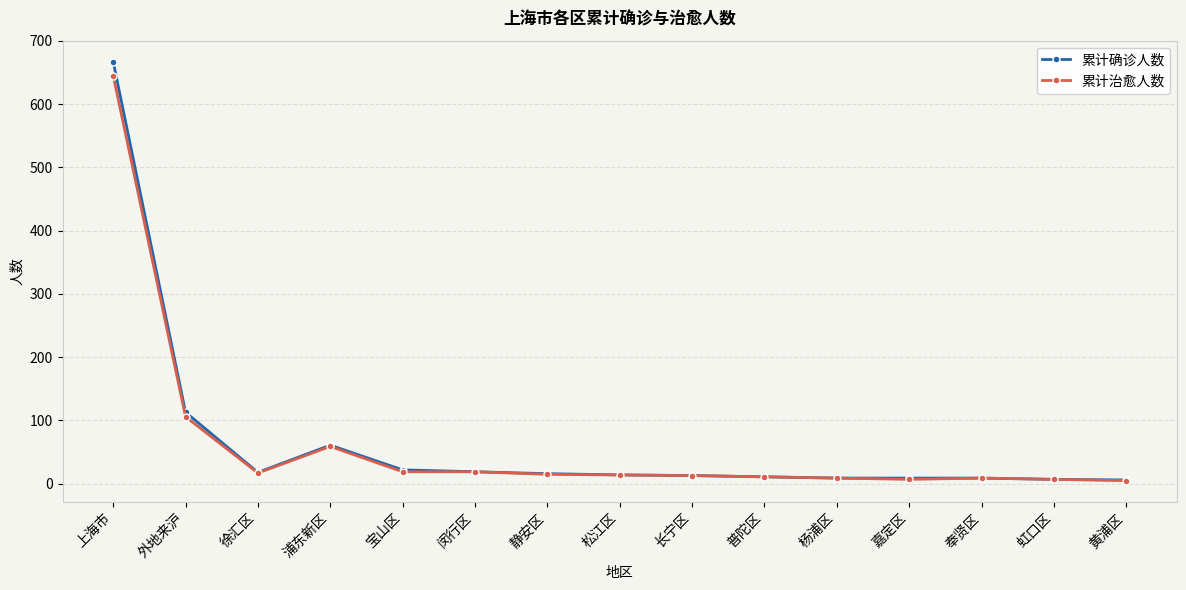

At which category is the sum across all series the highest?

上海市